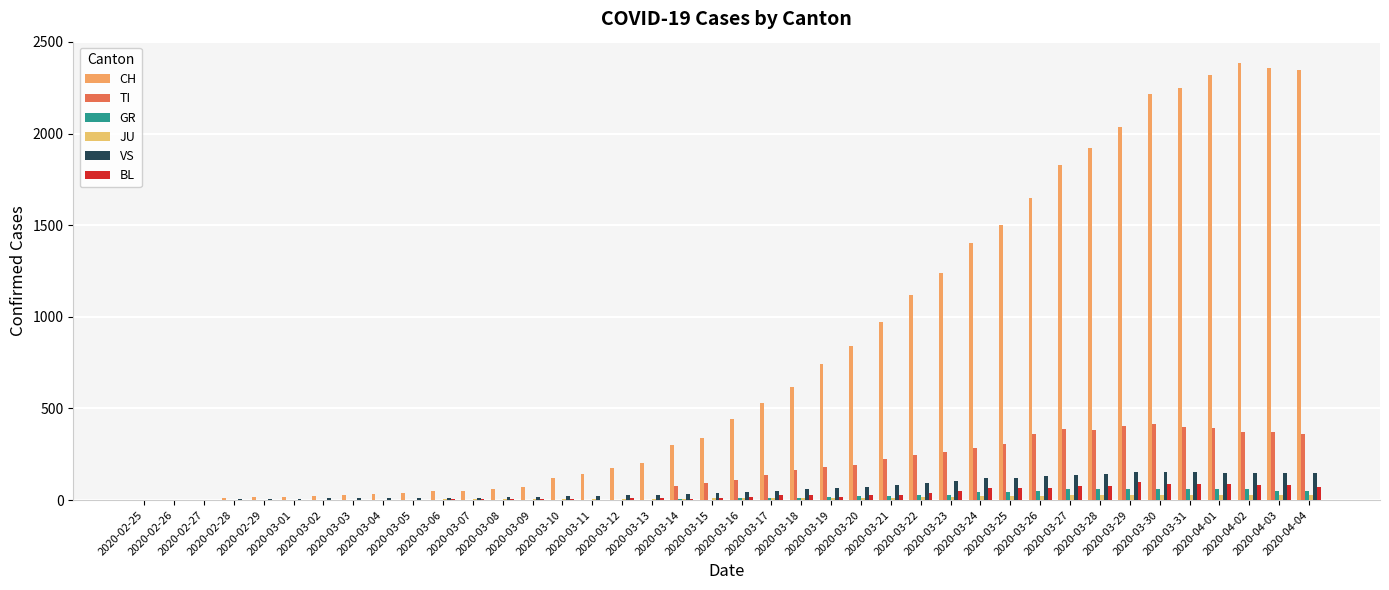

What position from the left is 2020-03-02?

7